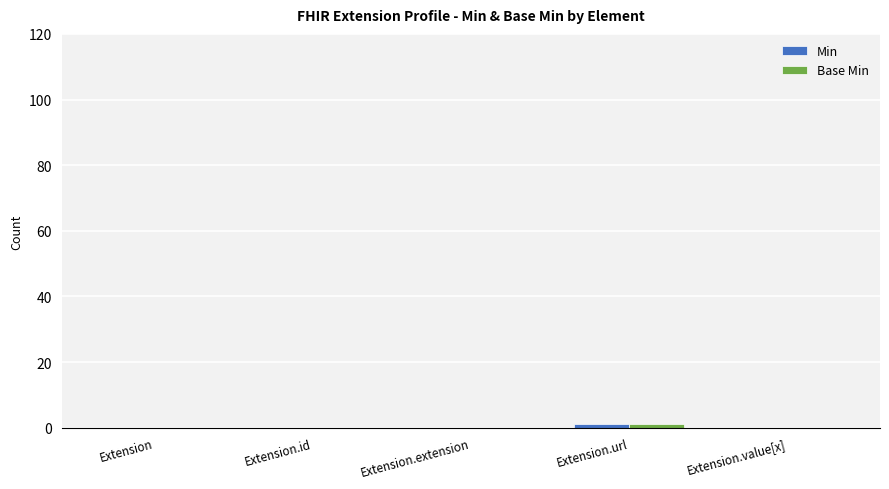

Does the chart contain stacked bars?

No